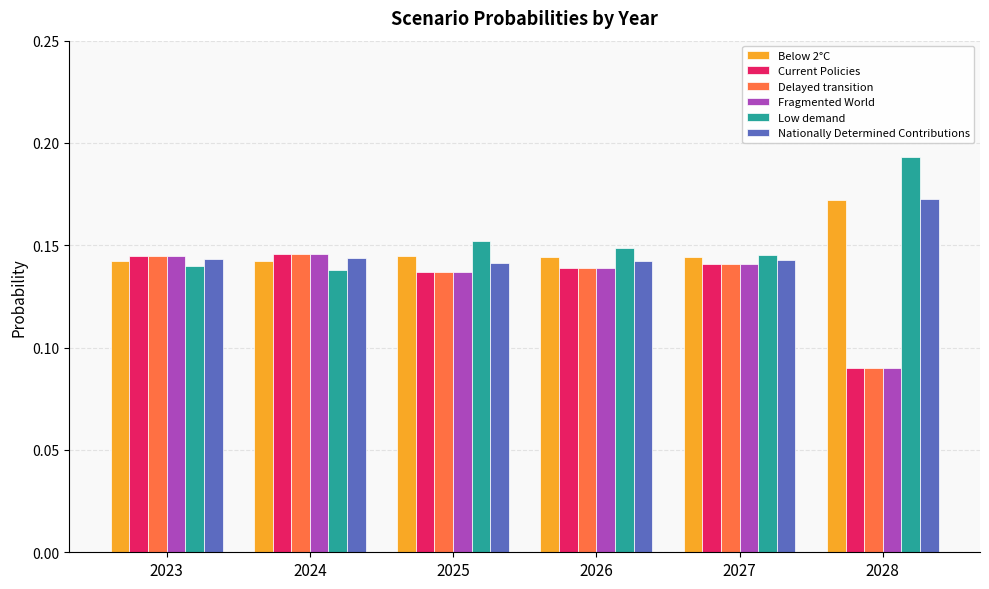

Which series has the largest total across all categories?

Low demand